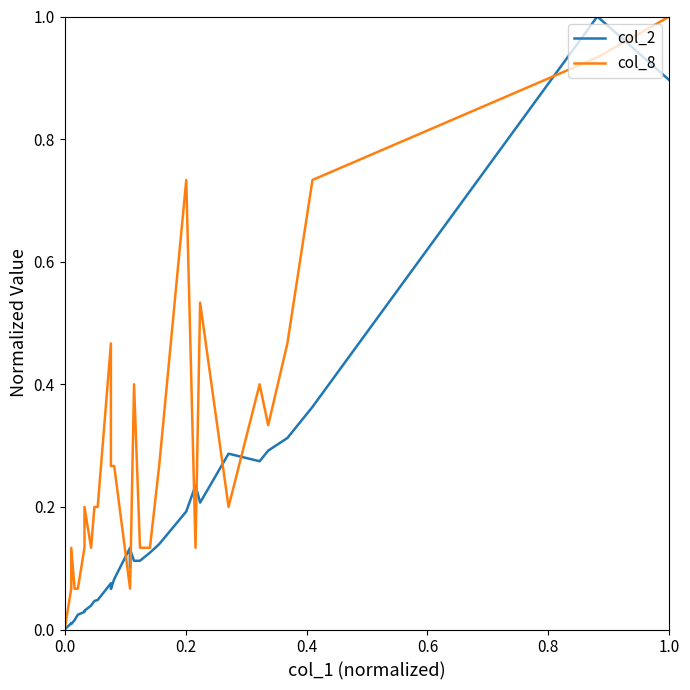

Reading left to right, transcribe all the data shown in this chart.

col_2: 0.0	0.0	0.0	0.0	0.0	0.0	0.0	0.0	0.0	0.0	0.0	0.0	0.0	0.0	0.0	0.0	0.0	0.0	0.0	0.0	0.1	0.1	0.1	0.1	0.1	0.1	0.1	0.1	0.1	0.1	0.2	0.2	0.2	0.3	0.3	0.3	0.3	0.4	1.0	0.9
col_8: 0.0	0.0	0.0	0.0	0.0	0.0	0.0	0.0	0.0	0.0	0.1	0.1	0.1	0.1	0.1	0.1	0.2	0.1	0.2	0.2	0.5	0.3	0.3	0.1	0.1	0.1	0.4	0.1	0.1	0.3	0.7	0.1	0.5	0.2	0.4	0.3	0.5	0.7	0.9	1.0